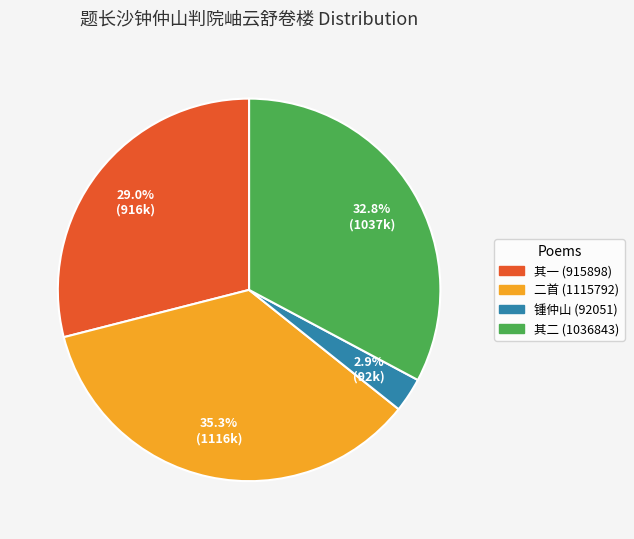

Is there a majority slice in this chart?

No